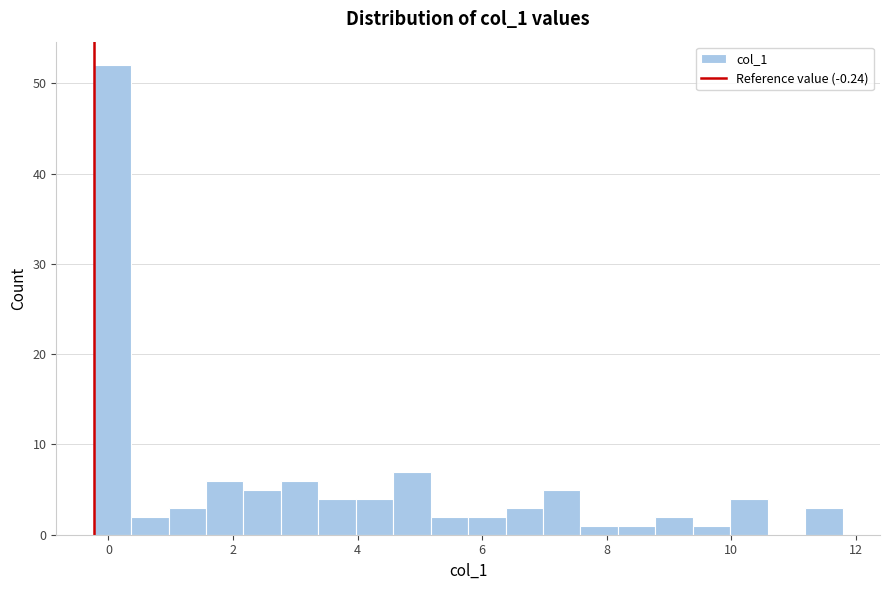

Around what value on the x-axis is the tallest bar? Give the approximate position of its centre, as read against the axis.

0.0